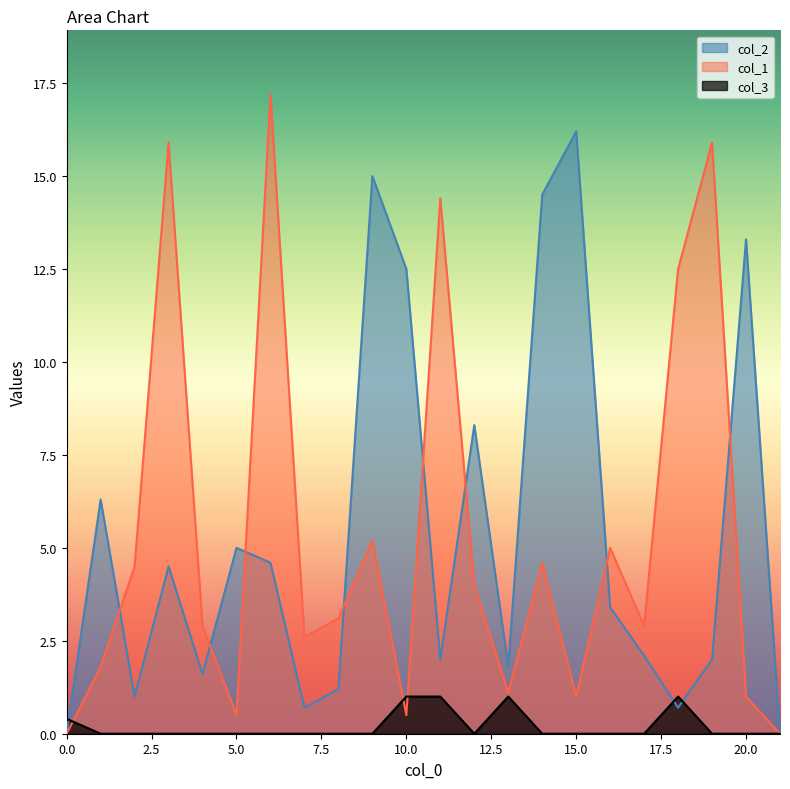

What is the value of the col_1 point at the 11th from the left?

0.5